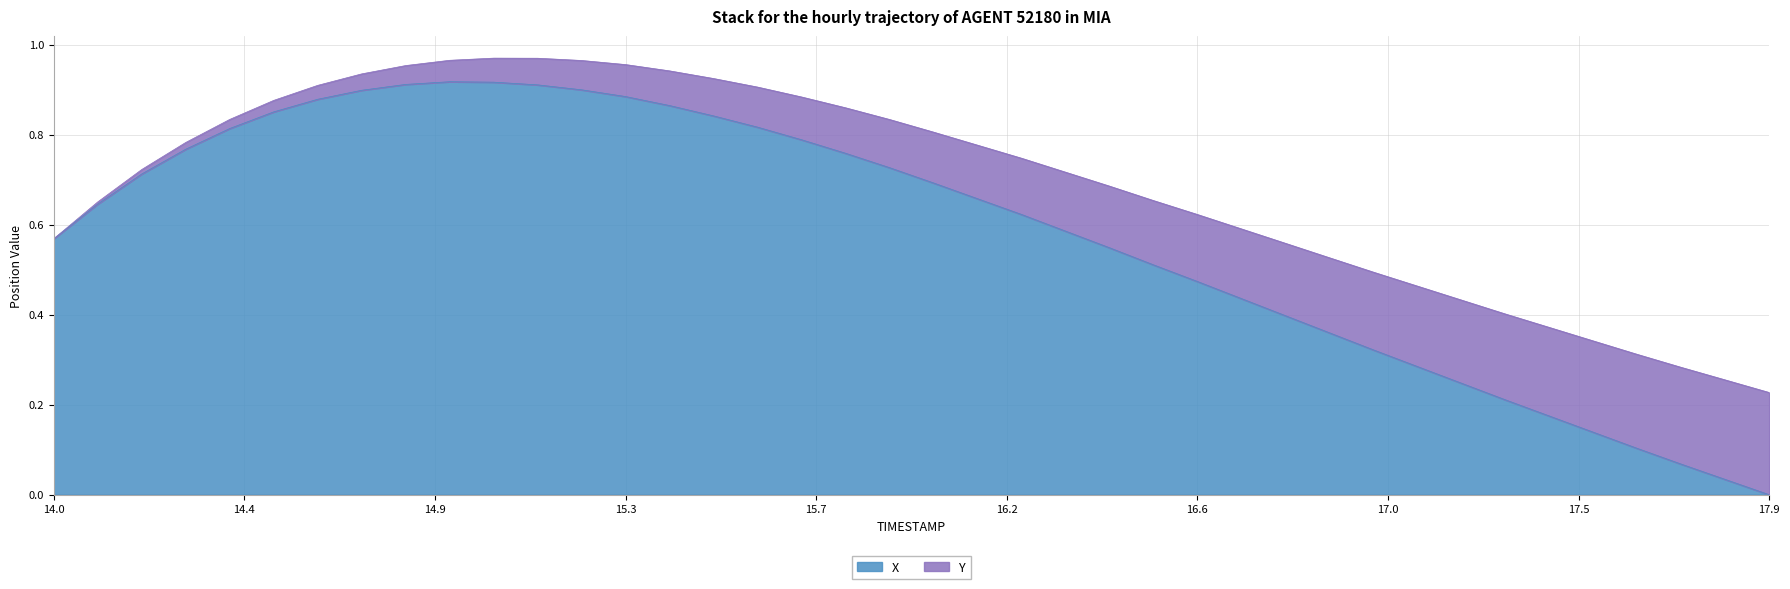

What is the label of the 3rd point from the right?

17.7